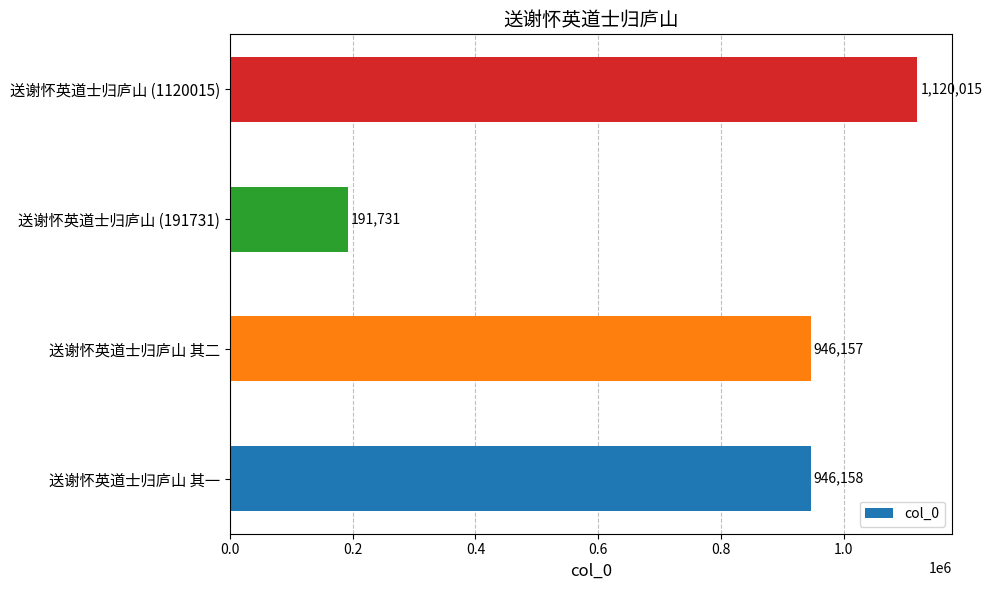

What is the sum of all values?

3204061